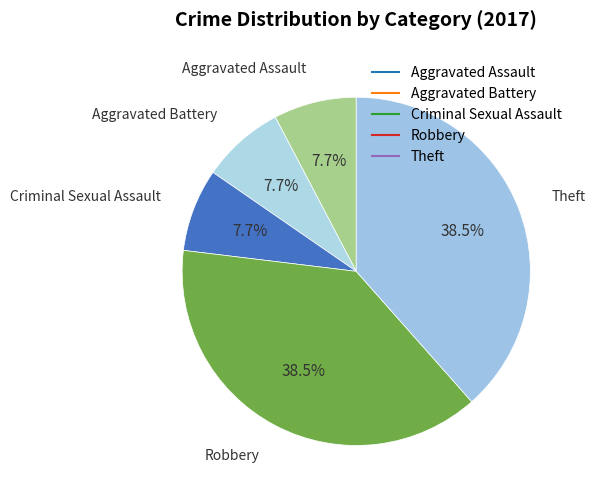

The Aggravated Assault slice represents 8% of the pie. True or false?

True